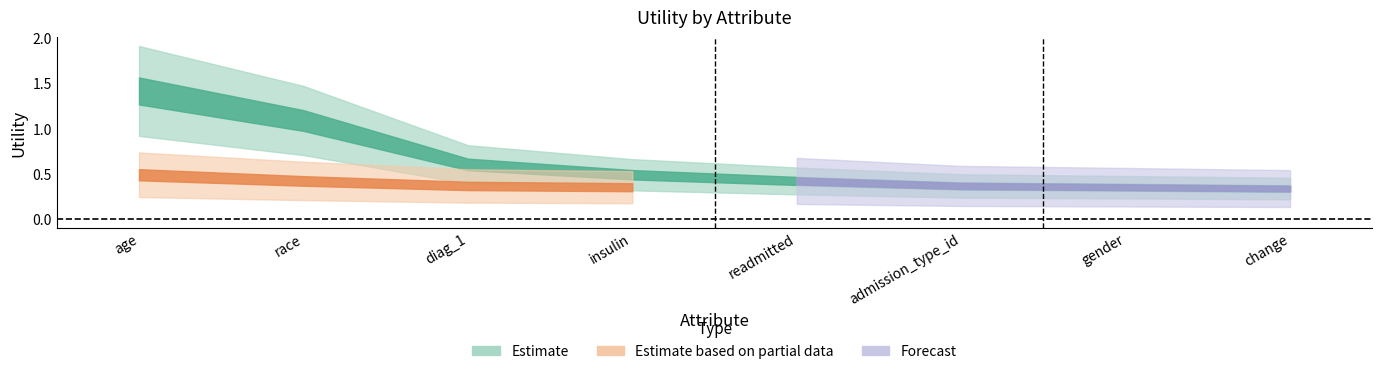

What is the highest value of the Forecast series?

0.4